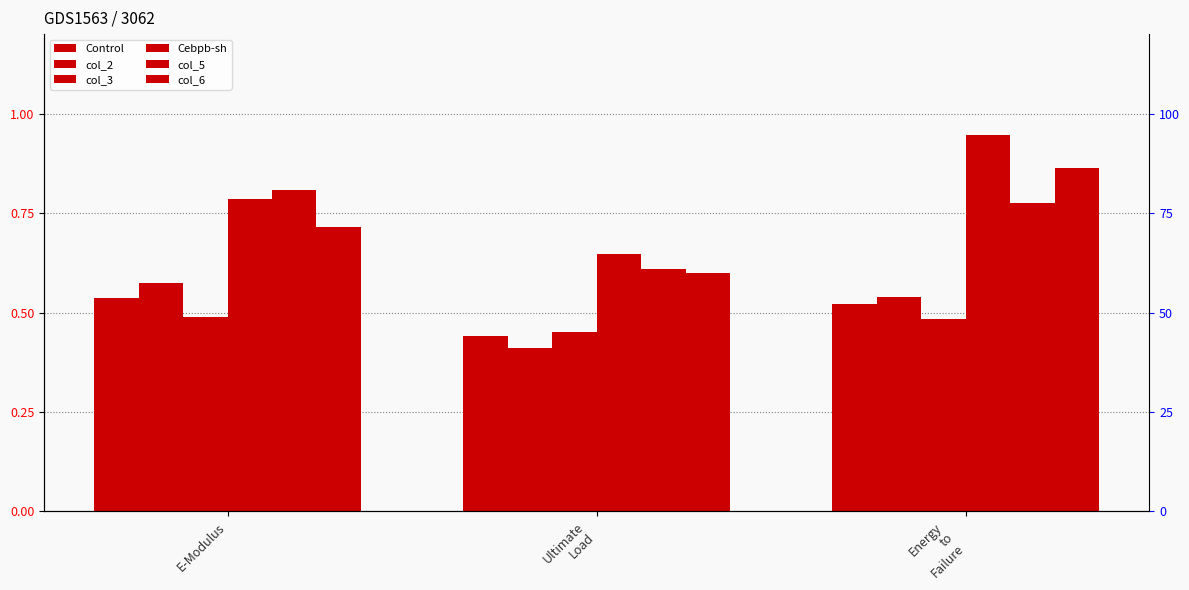

List the labels in order of col_6 value, smallest first.

Ultimate
Load, E-Modulus, Energy
to
Failure